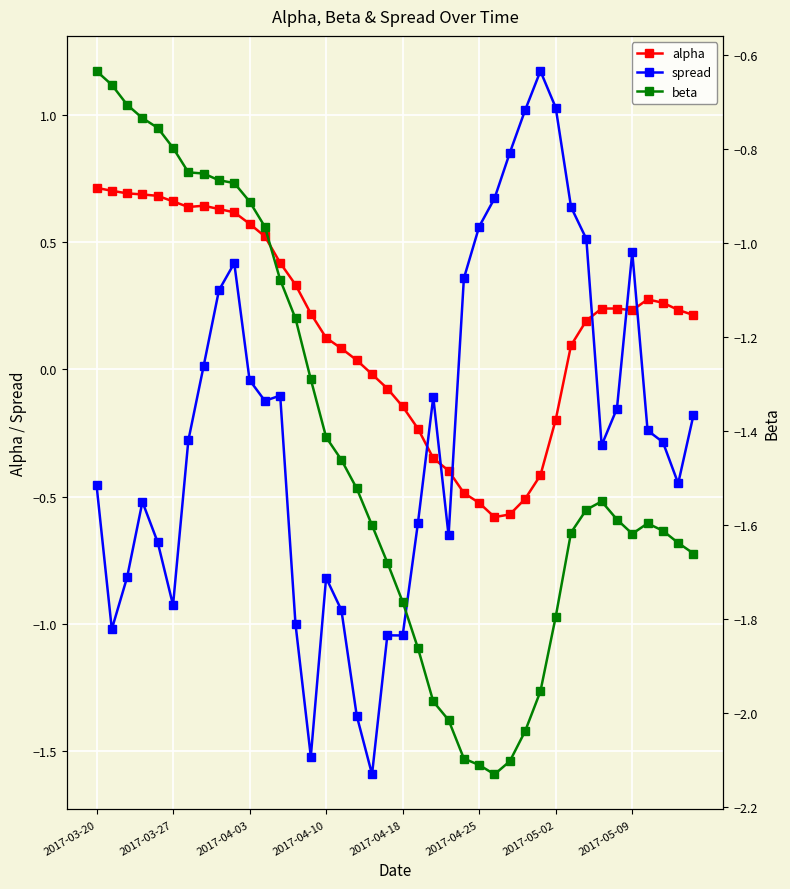

Reading left to right, list all the values displayed in this chart.

alpha: 0.7	0.7	0.7	0.7	0.7	0.7	0.6	0.6	0.6	0.6	0.6	0.5	0.4	0.3	0.2	0.1	0.1	0.0	-0.0	-0.1	-0.1	-0.2	-0.3	-0.4	-0.5	-0.5	-0.6	-0.6	-0.5	-0.4	-0.2	0.1	0.2	0.2	0.2	0.2	0.3	0.3	0.2	0.2
spread: -0.5	-1.0	-0.8	-0.5	-0.7	-0.9	-0.3	0.0	0.3	0.4	-0.0	-0.1	-0.1	-1.0	-1.5	-0.8	-0.9	-1.4	-1.6	-1.0	-1.0	-0.6	-0.1	-0.7	0.4	0.6	0.7	0.9	1.0	1.2	1.0	0.6	0.5	-0.3	-0.2	0.5	-0.2	-0.3	-0.4	-0.2
beta: -0.6	-0.7	-0.7	-0.7	-0.8	-0.8	-0.9	-0.9	-0.9	-0.9	-0.9	-1.0	-1.1	-1.2	-1.3	-1.4	-1.5	-1.5	-1.6	-1.7	-1.8	-1.9	-2.0	-2.0	-2.1	-2.1	-2.1	-2.1	-2.0	-2.0	-1.8	-1.6	-1.6	-1.5	-1.6	-1.6	-1.6	-1.6	-1.6	-1.7